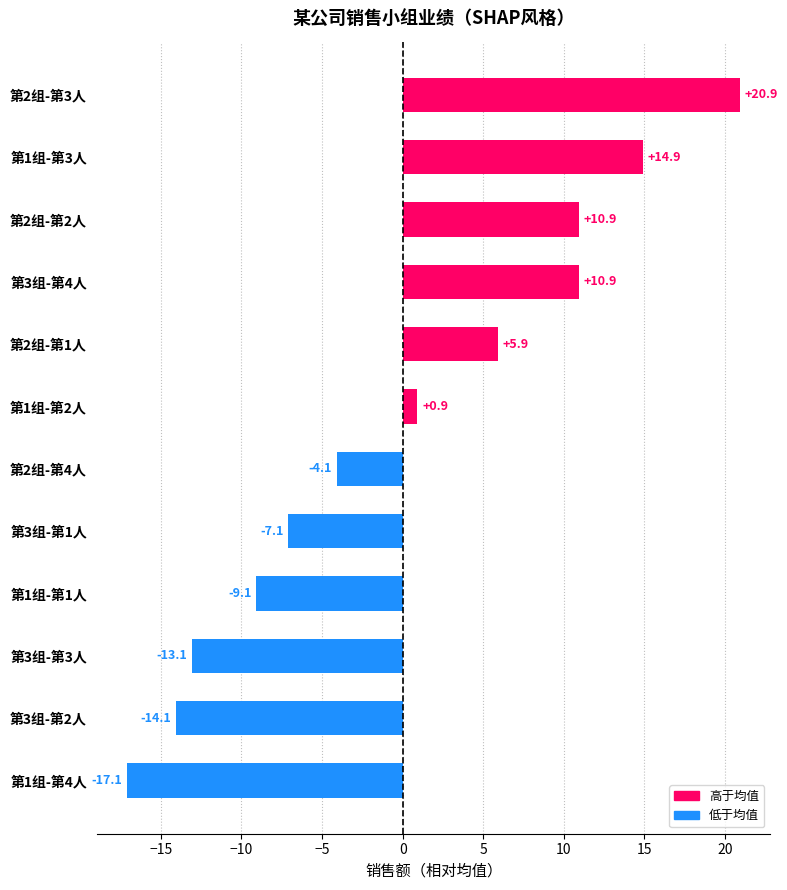

How many positive values are there?

6